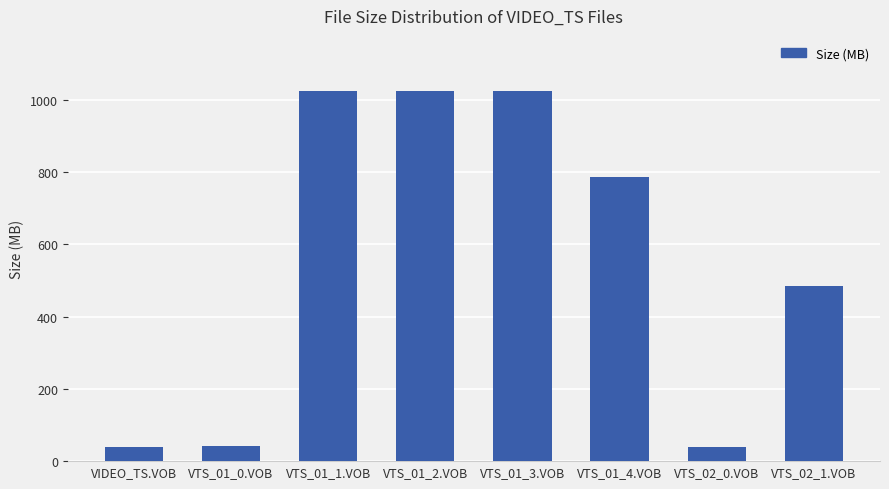

At which label does the data first exceed 785?

VTS_01_1.VOB